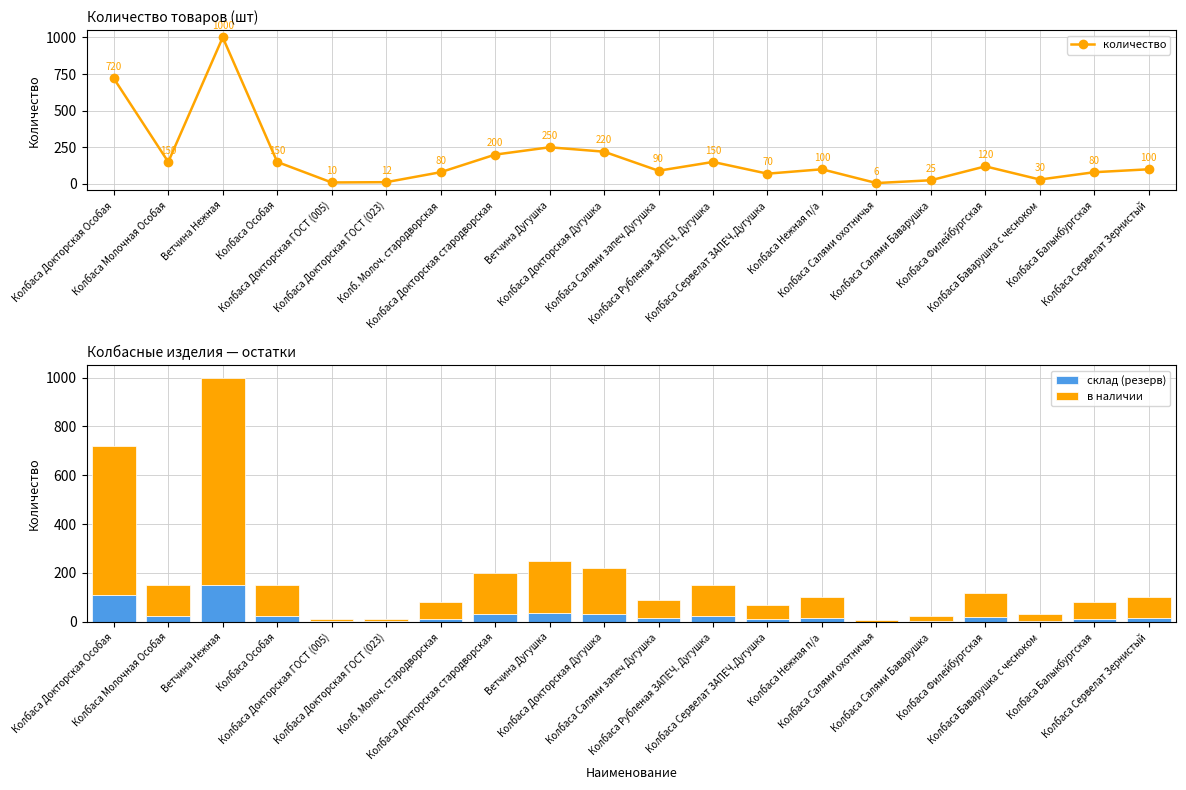

Reading left to right, what are all the values shown in this chart?

количество: 720	150	1000	150	10	12	80	200	250	220	90	150	70	100	6	25	120	30	80	100
склад (резерв): 108	22	150	22	2	2	12	30	38	33	14	22	10	15	1	4	18	4	12	15
в наличии: 612	128	850	128	8	10	68	170	212	187	76	128	60	85	5	21	102	26	68	85